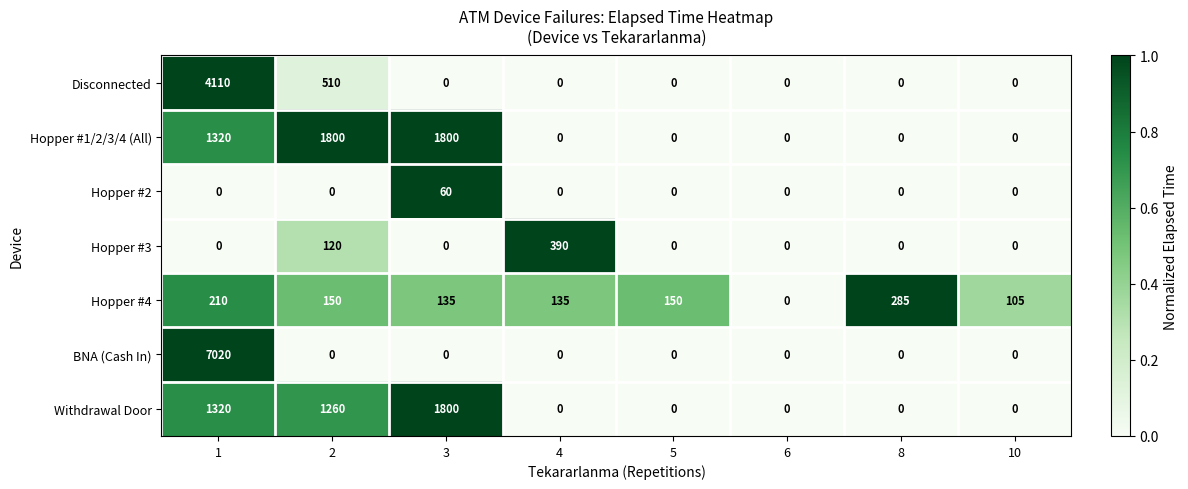

The Hopper #3 series shows -174 at 1. True or false?

False